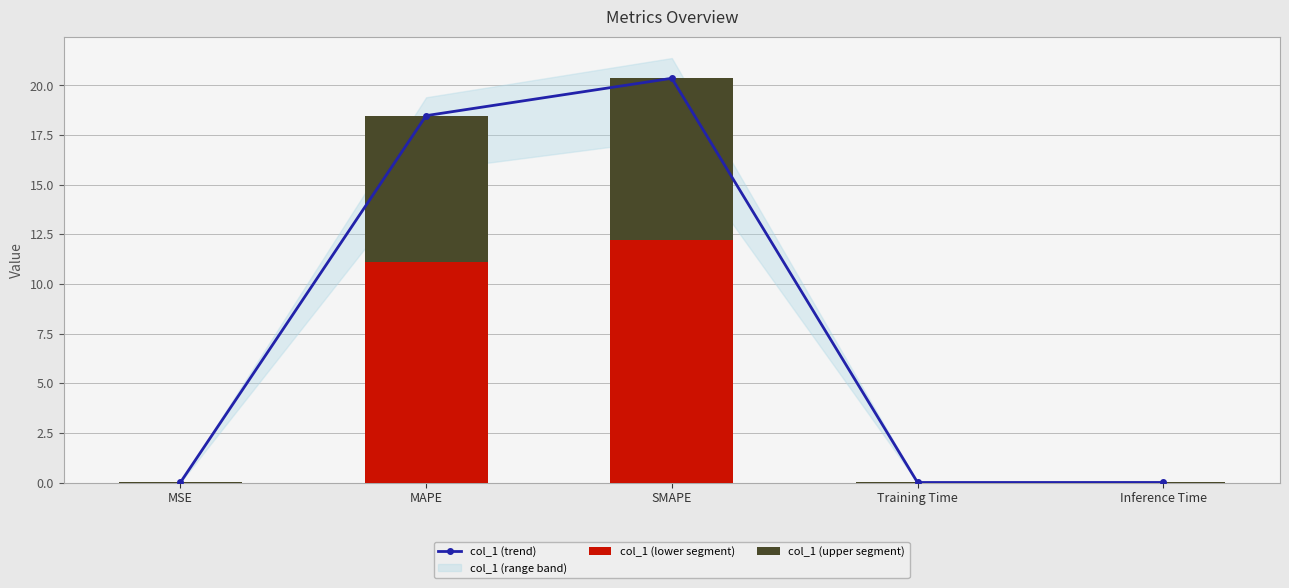

Reading right to left, extract all data points from this chart.

col_1 (trend): 0.0	0.0	20.4	18.5	0.0
col_1 (lower segment): 0.0	0.0	12.2	11.1	0.0
col_1 (upper segment): 0.0	0.0	8.1	7.4	0.0